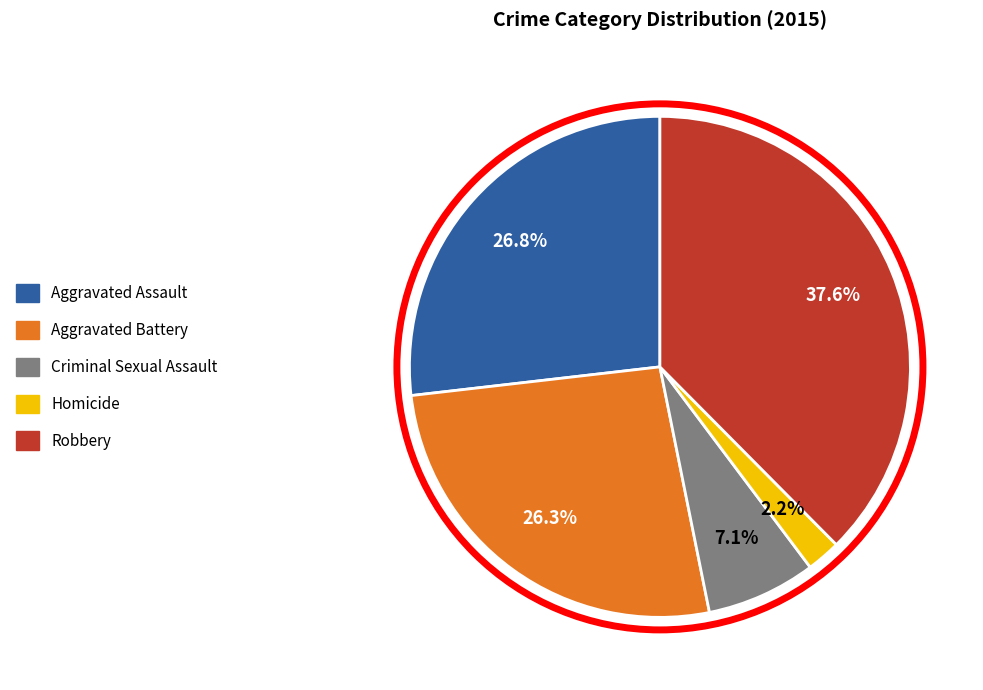

Does Aggravated Assault represent more than half of the total?

No